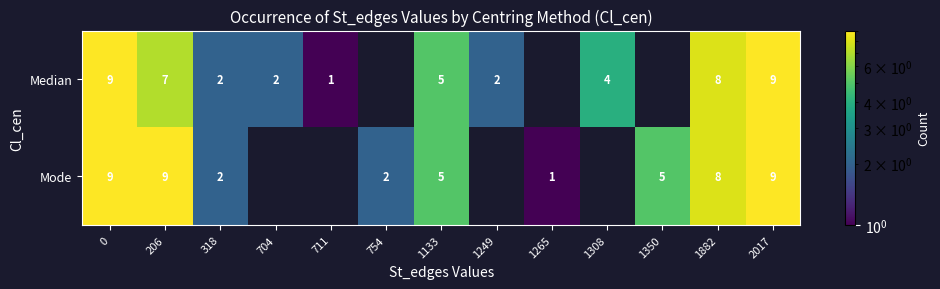

Is it true that Mode equals 11.5 at 1882?

False